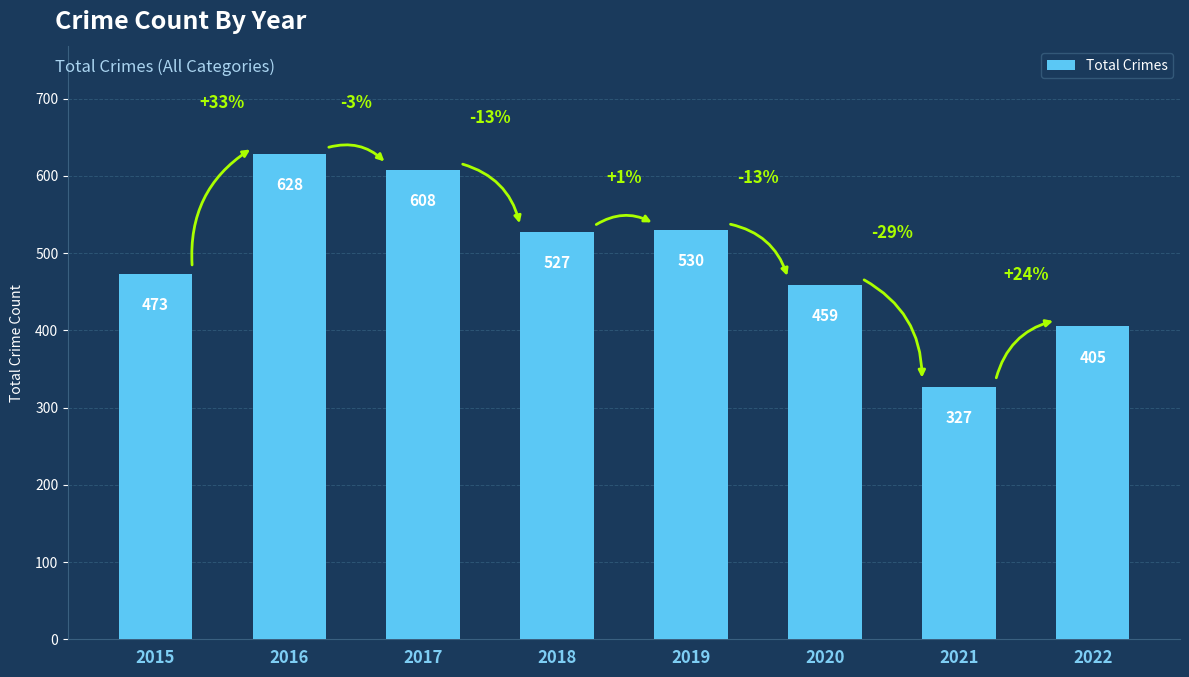

What is the difference between the maximum and minimum values?

301